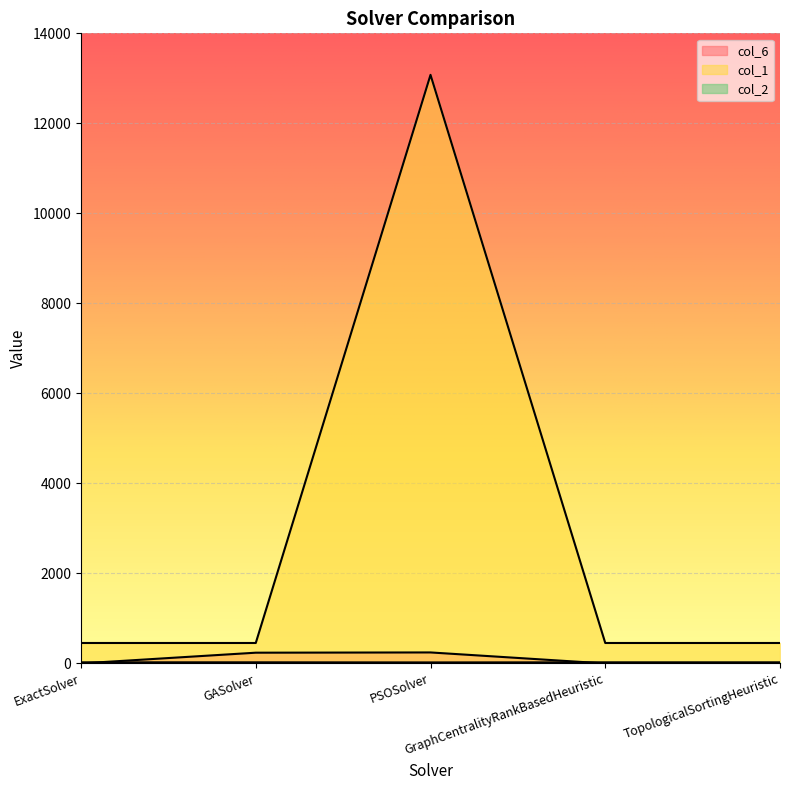

The value of col_1 at GASolver is 178.1. True or false?

False